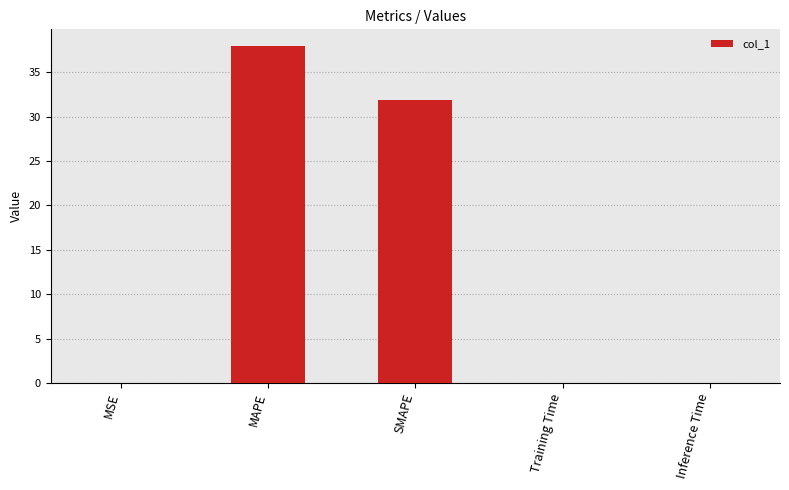

The chart shows a value of 8.4 at SMAPE. True or false?

False